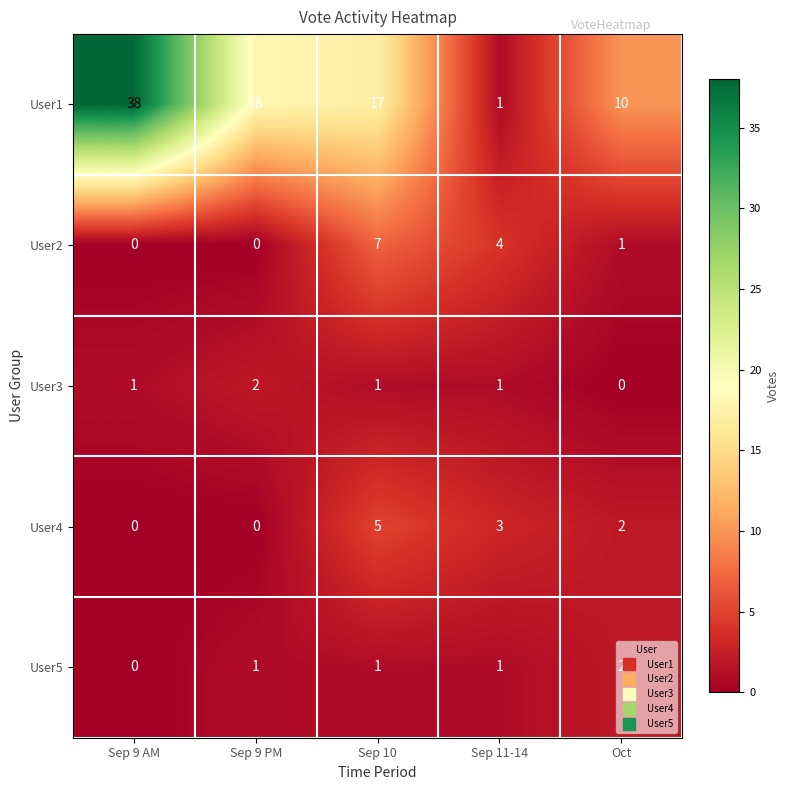

True or false: User4 has a value of 1 at Oct.

False